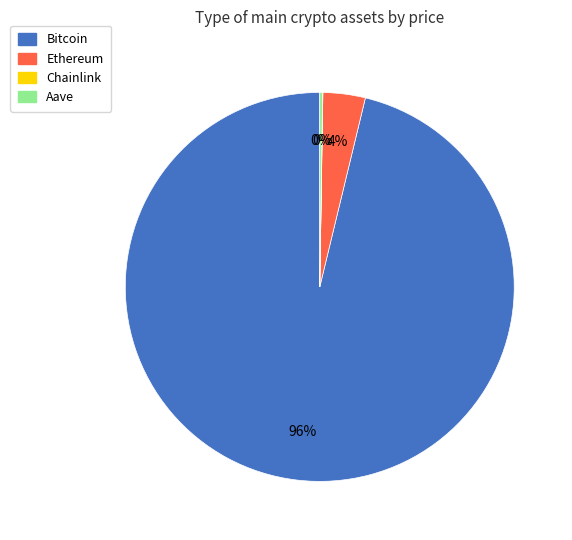

Which slice is the largest?

Bitcoin